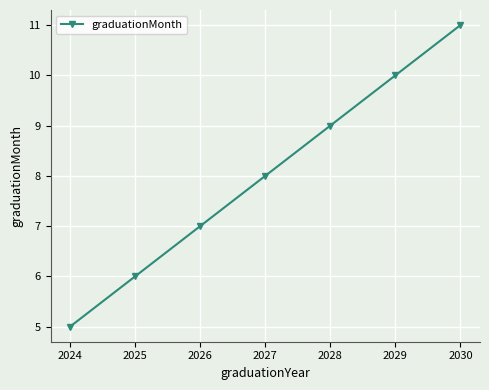

Is this an area chart (filled region under the line)?

No